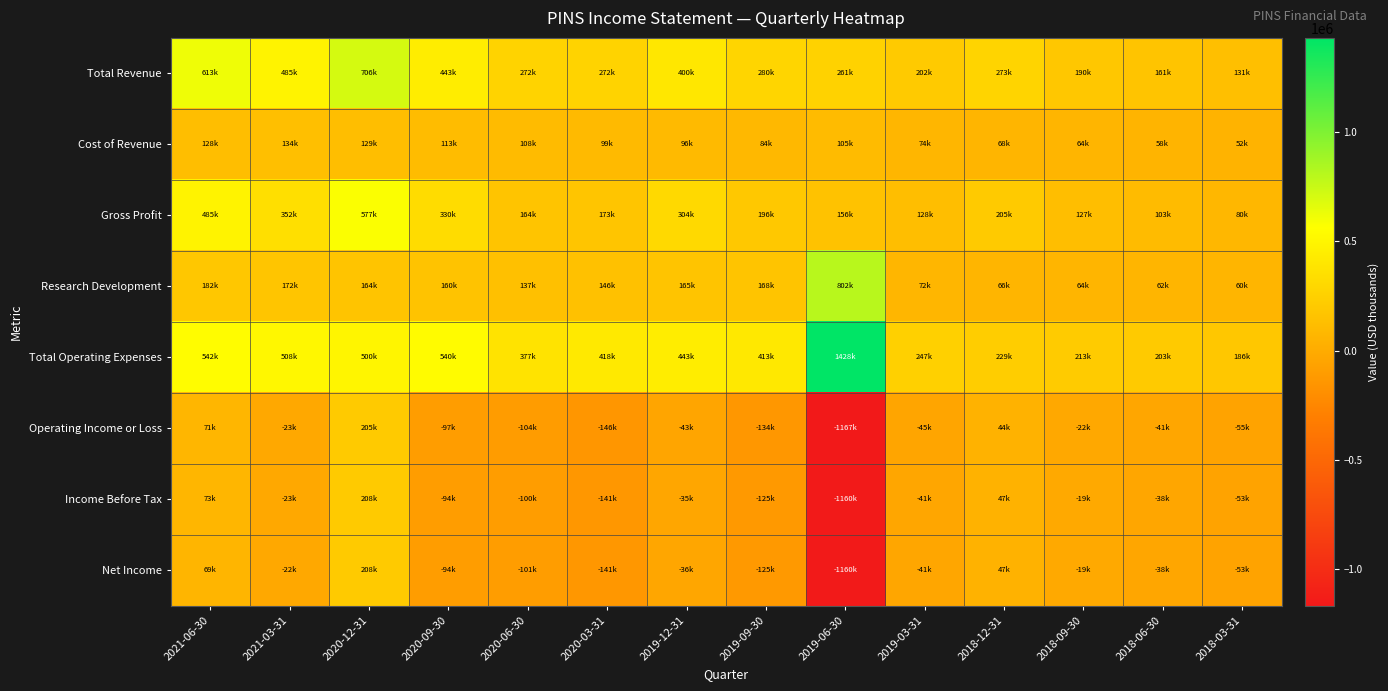

Which label corresponds to the largest value in the chart?

2019-06-30